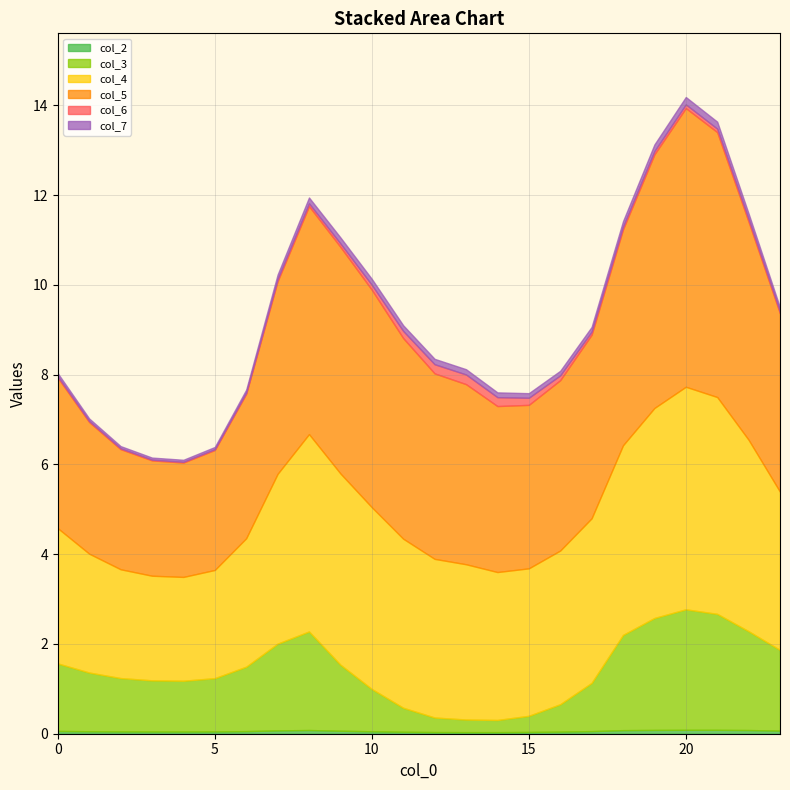

Between 6 and 15, which series saw the biggest shift?

col_3